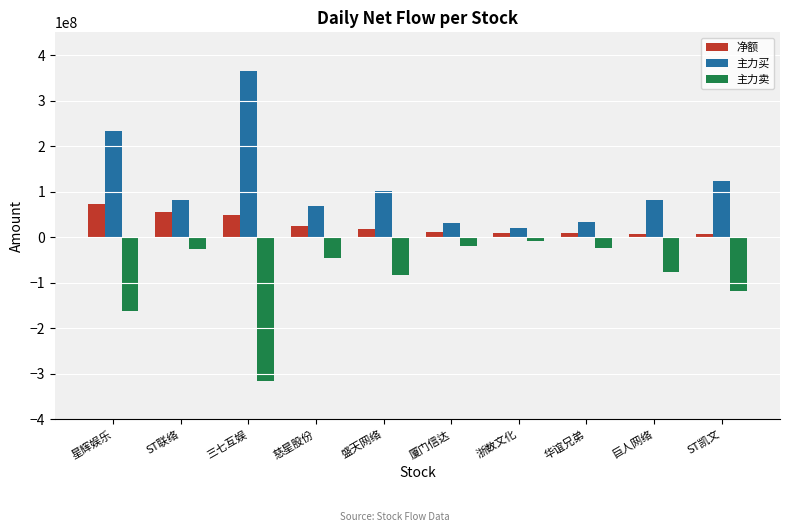

Where is 主力买 nearest to the value 192259834?

星辉娱乐